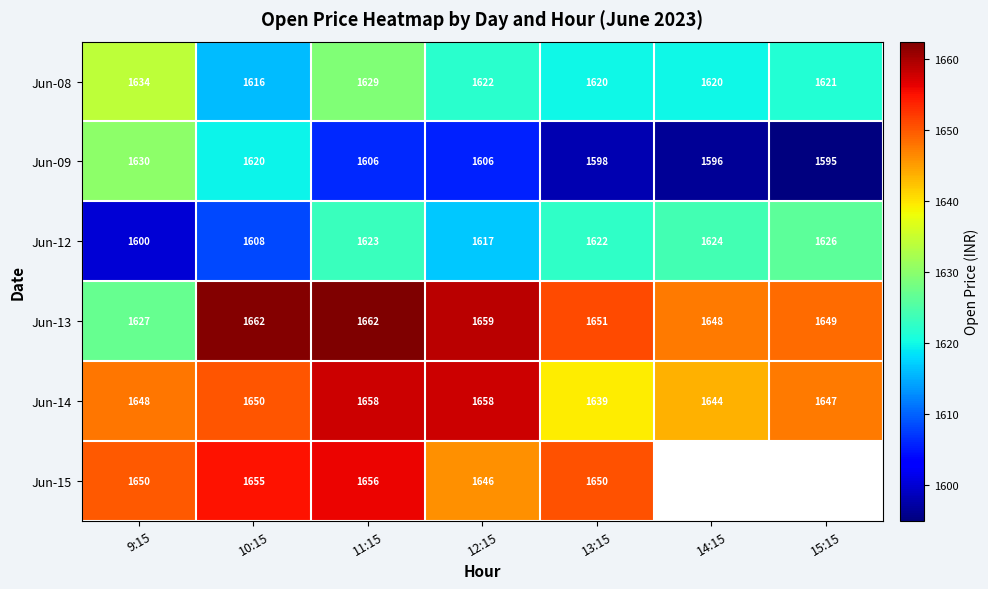

At which label is Jun-13 closest to 1644?

14:15